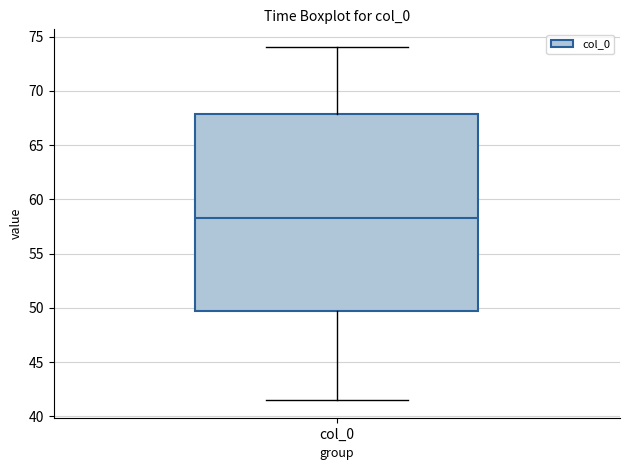

Read this box plot against the y-axis: the position of the median line, the range covered by the box, and the ends of both whiskers. The values are not printed on the chart, so give them approximately, as read against the axis.

median 58.5, box 49.5 to 68.0, whiskers 41.5 to 74.0